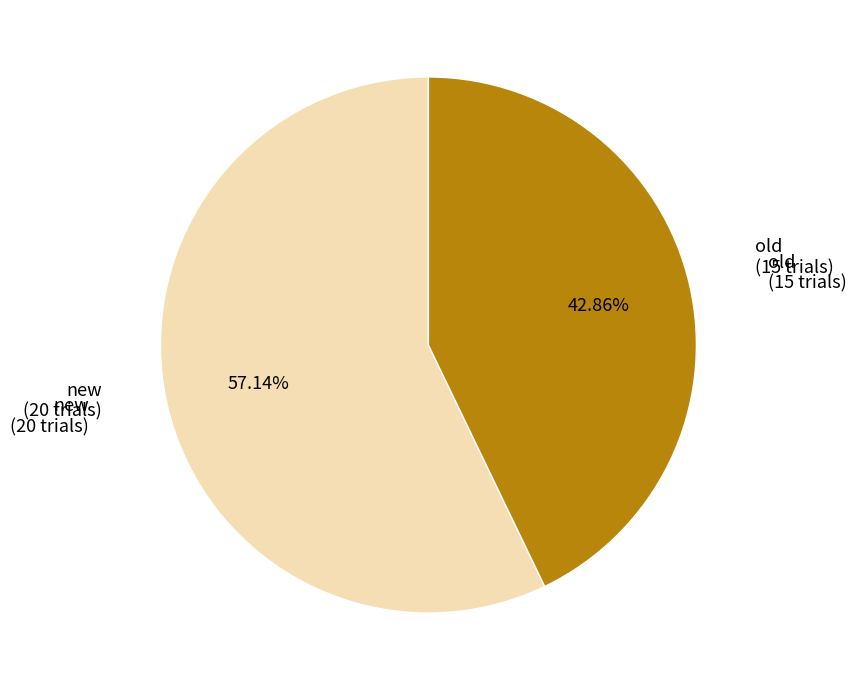

Rank the categories by value from highest to lowest.

new, old